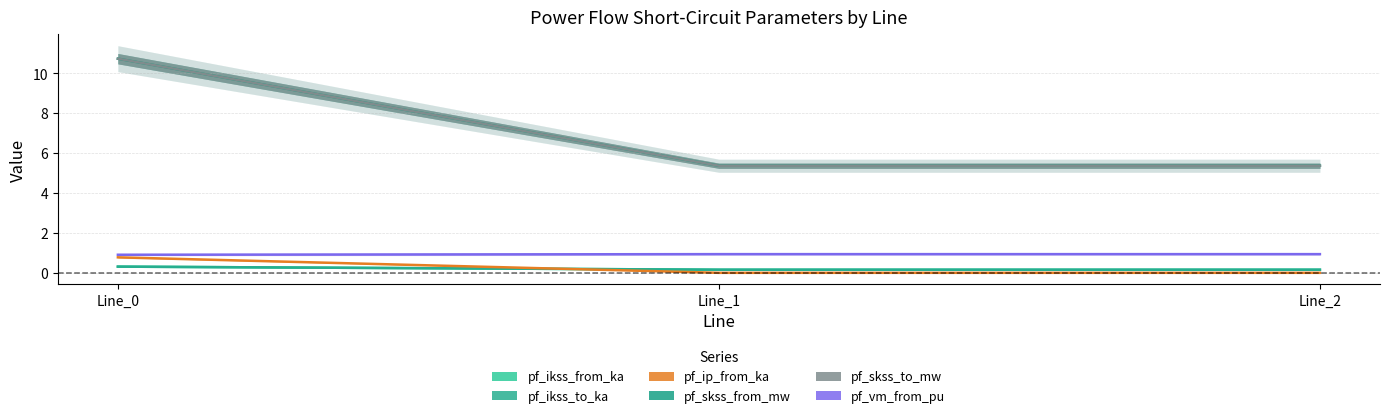

True or false: pf_vm_from_pu has a value of 0.9 at Line_1.

True